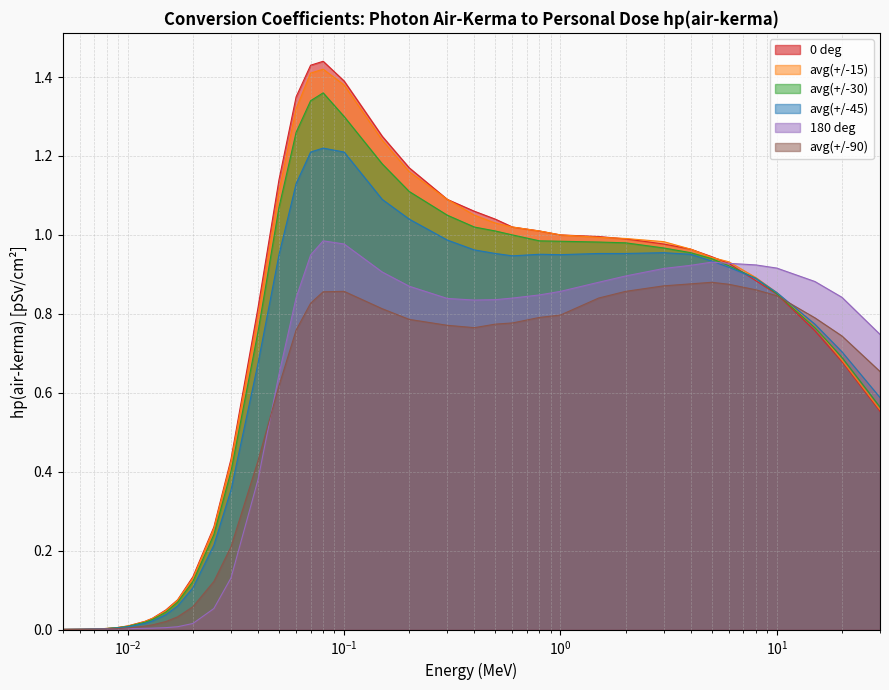

What are all the series names shown in the legend?

0 deg, avg(+/-15), avg(+/-30), avg(+/-45), 180 deg, avg(+/-90)